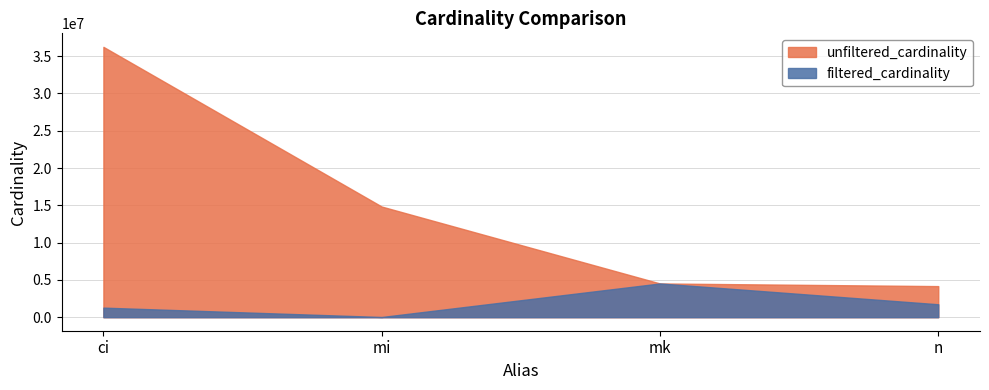

List the series in order of their peak value, lowest first.

filtered_cardinality, unfiltered_cardinality